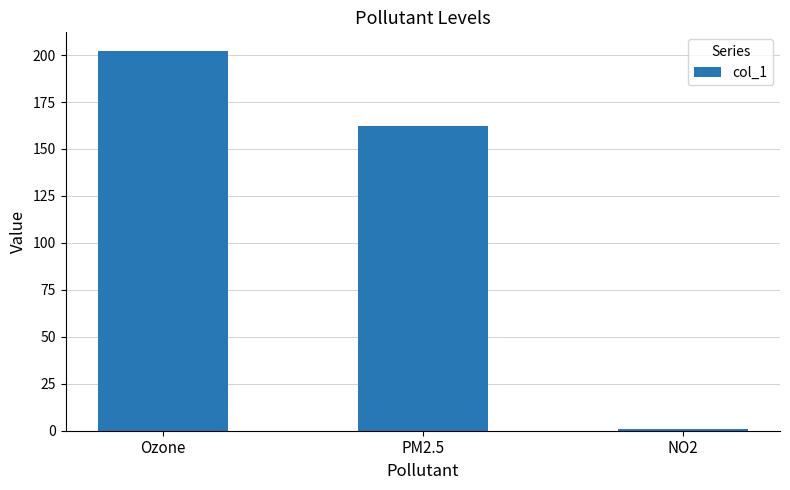

What position from the right is PM2.5?

2